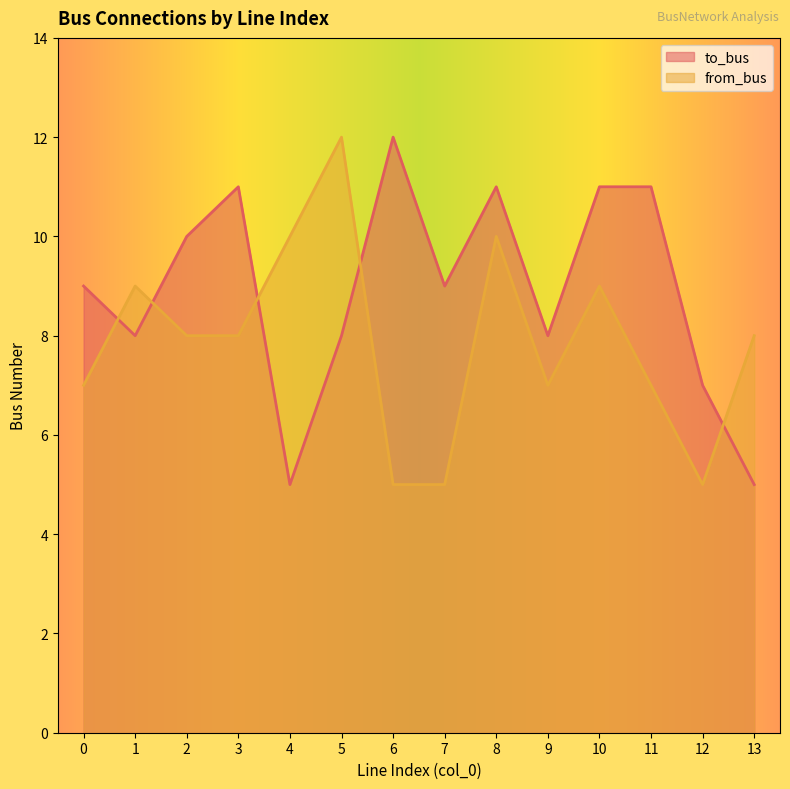

Which series has the largest total across all categories?

to_bus